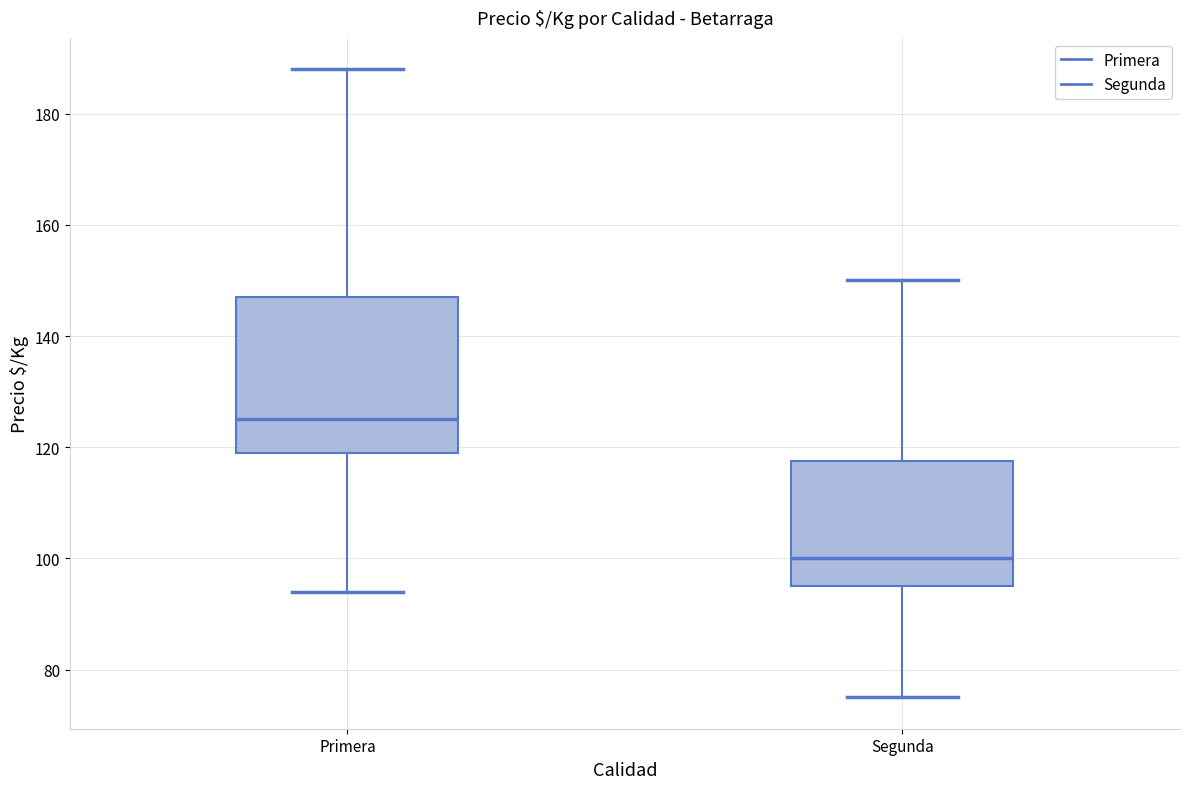

Reading left to right, transcribe this box plot: for each box, give where its median line is, the range the box spans, and where its two whiskers end, as read against the y-axis. The values are not printed on the chart, so give them approximately, as read against the axis.

Primera: median 126, box 120 to 148, whiskers 94 to 188
Segunda: median 100, box 96 to 118, whiskers 76 to 150